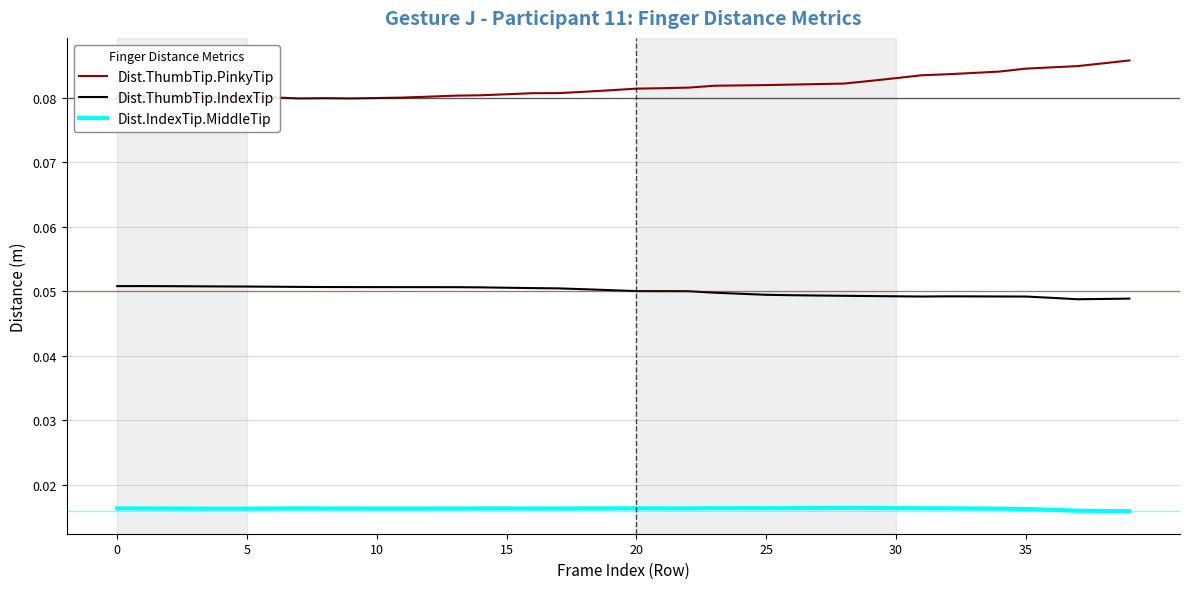

True or false: Dist.ThumbTip.IndexTip and Dist.ThumbTip.PinkyTip intersect in this chart.

False